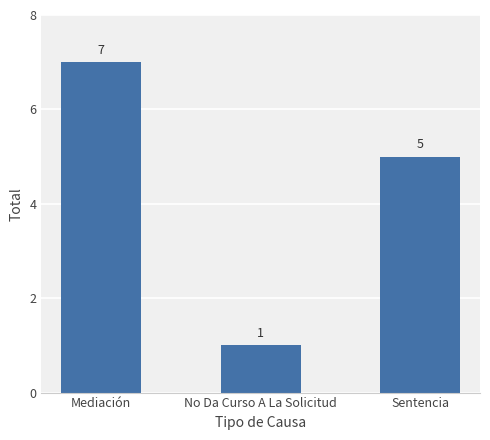

Reading left to right, extract all data points from this chart.

7	1	5